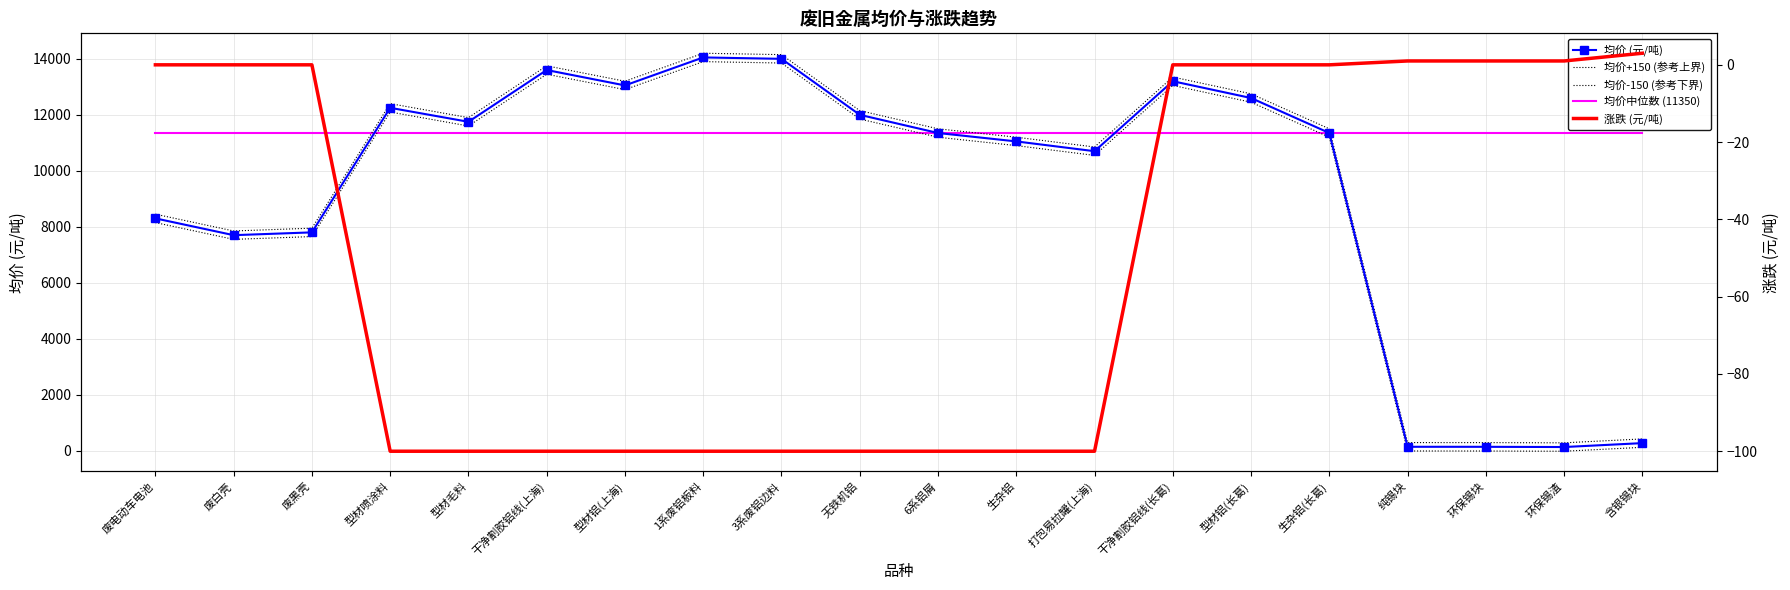

What is the total value across all series at 环保锡块?

11768